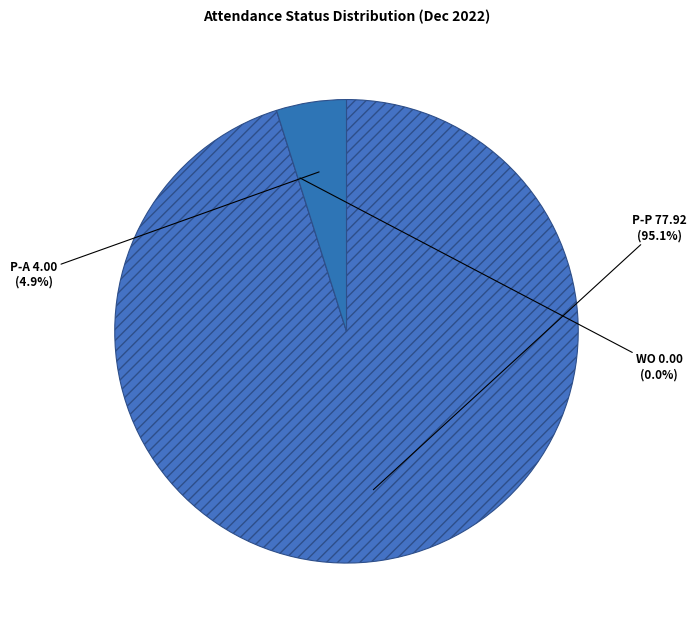

The 2022-12-01 slice represents 18% of the pie. True or false?

False